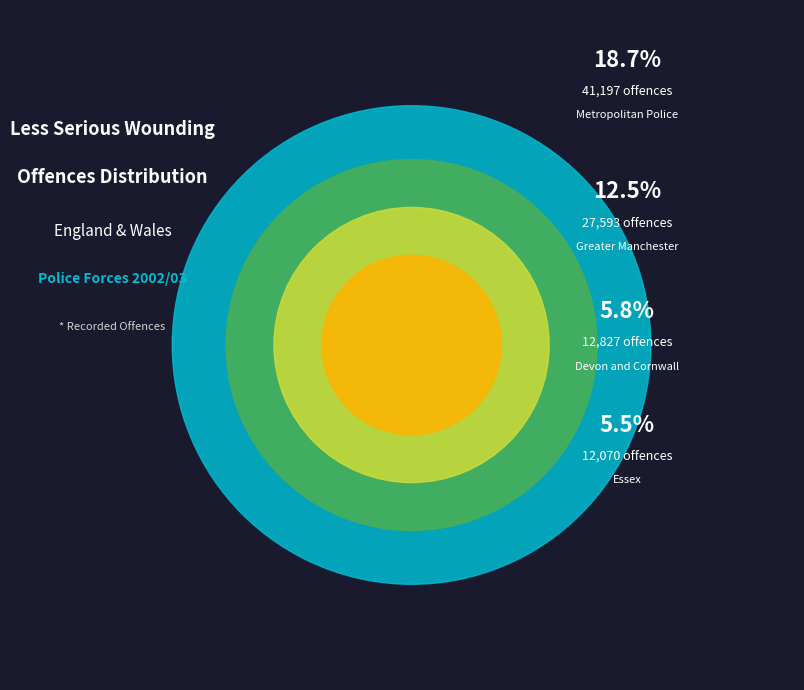

The Hertfordshire slice represents 11% of the pie. True or false?

False